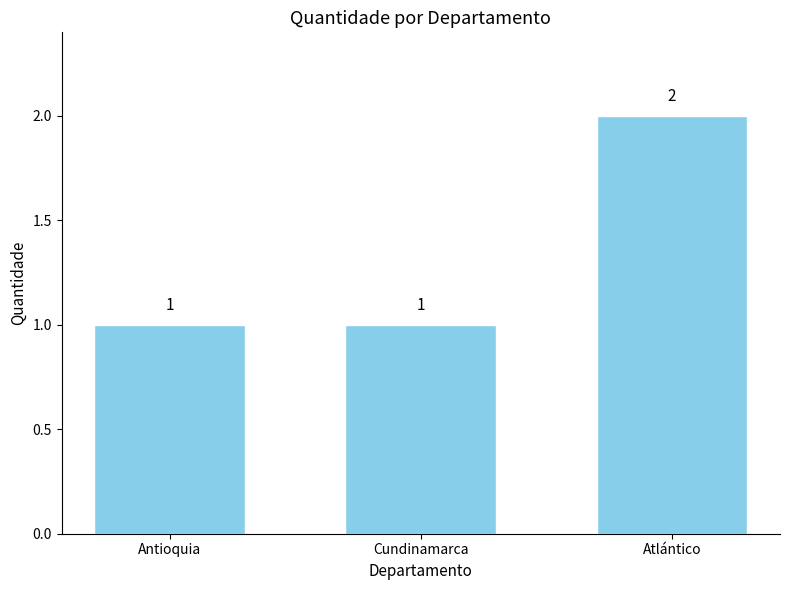

What is the change in value from Antioquia to Atlántico?

+1